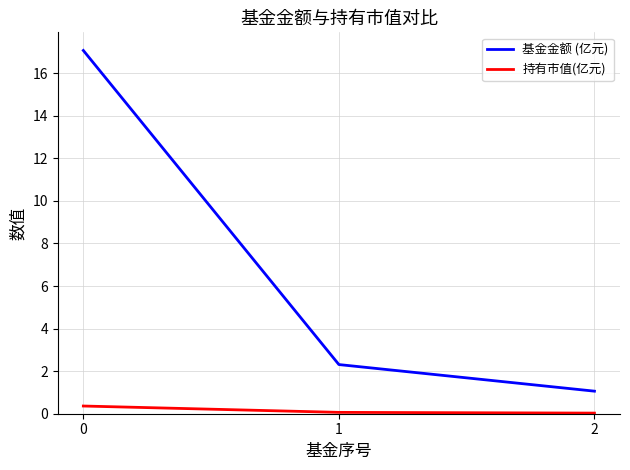

What is the greatest value displayed?

17.1